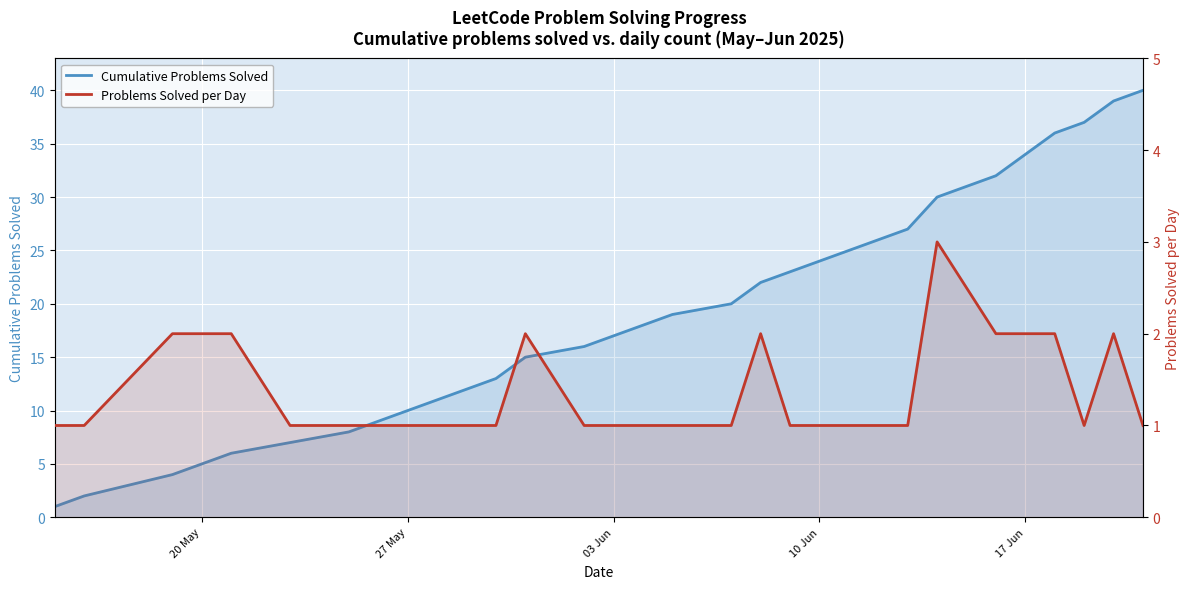

What is the minimum value for Problems Solved per Day?

1